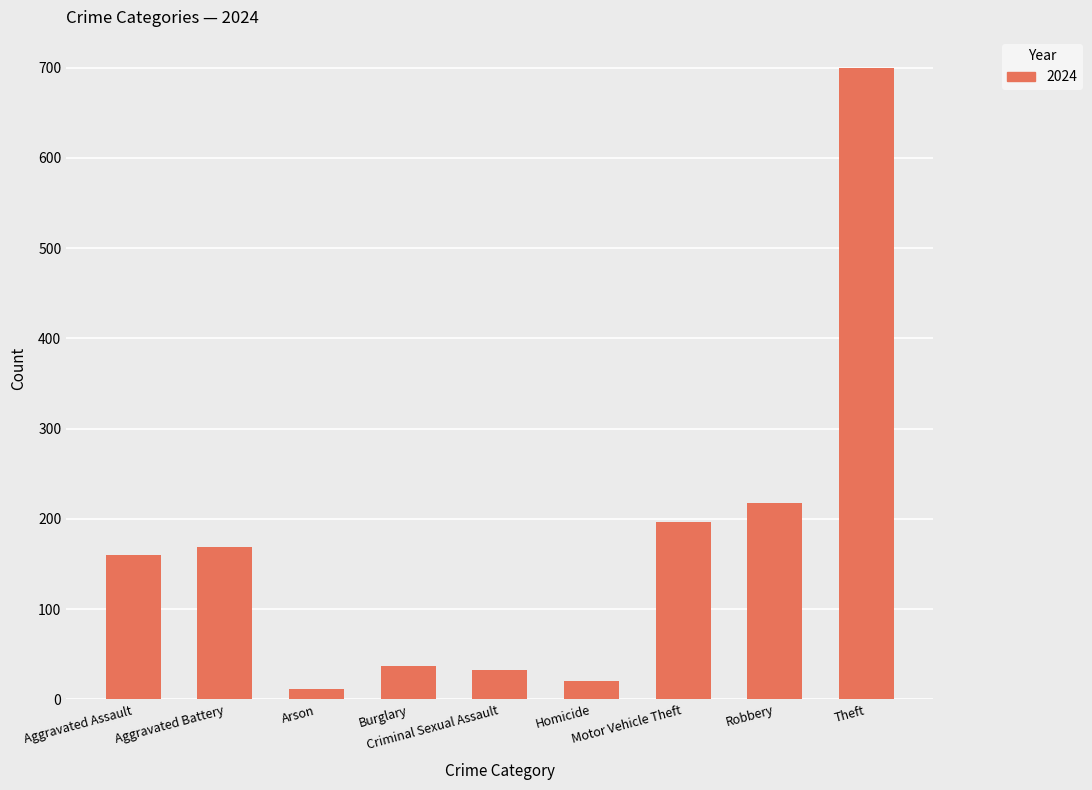

What is the sum of all values?

1544